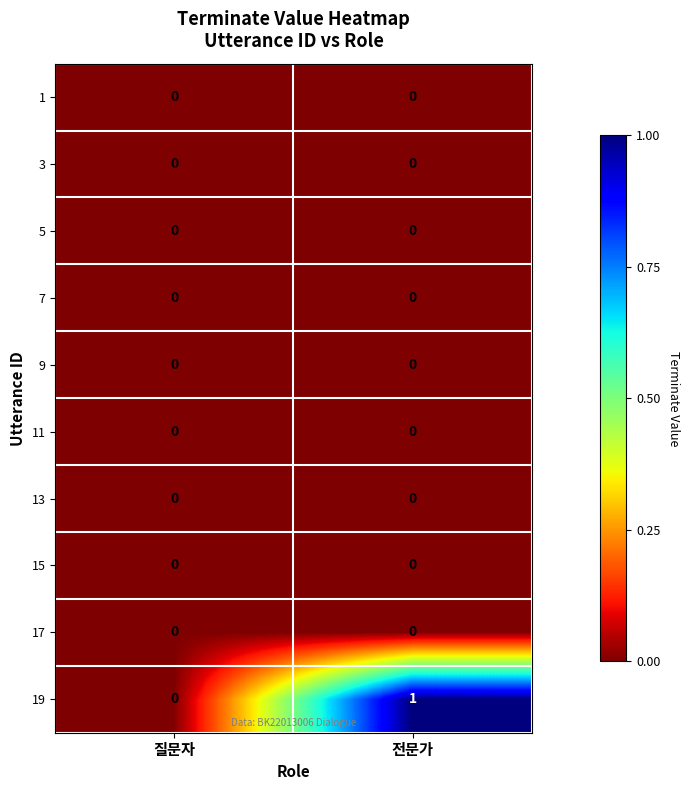

Reading left to right, list all the values displayed in this chart.

1: 0	0
3: 0	0
5: 0	0
7: 0	0
9: 0	0
11: 0	0
13: 0	0
15: 0	0
17: 0	0
19: 0	1